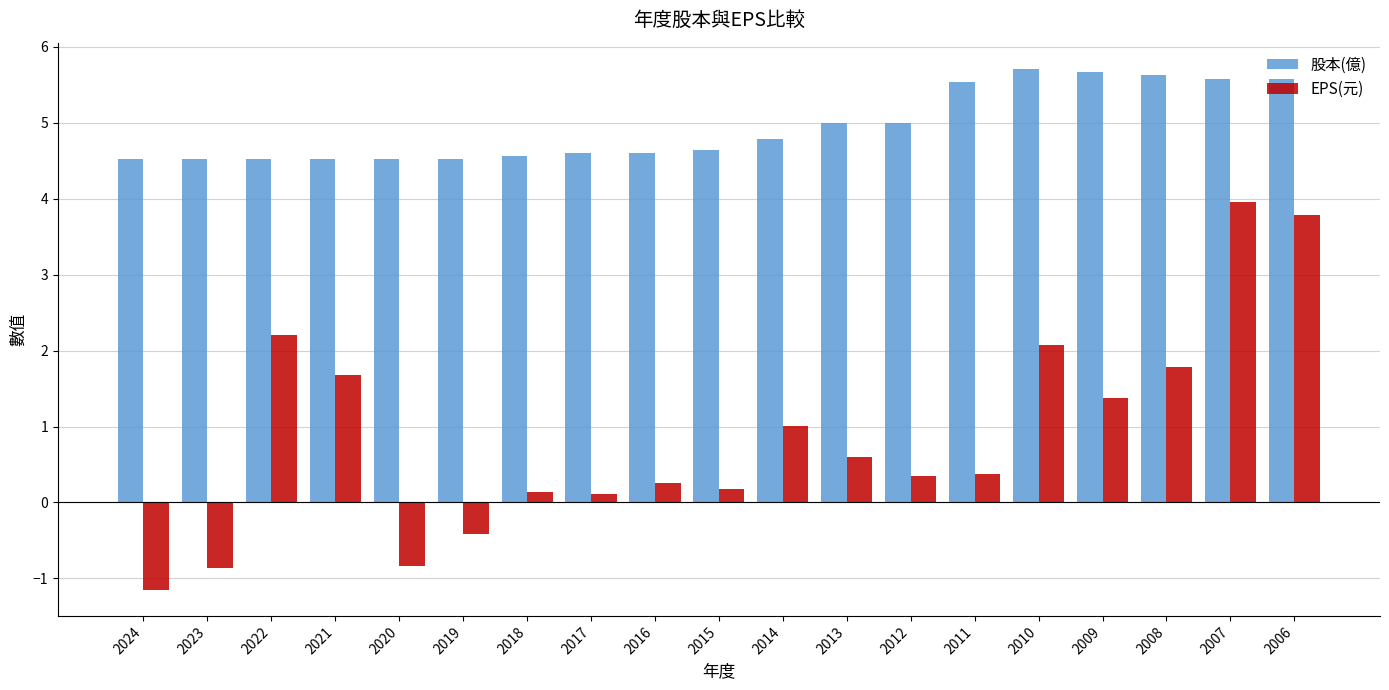

What is the difference between the EPS(元) values at 2021 and 2011?

1.3